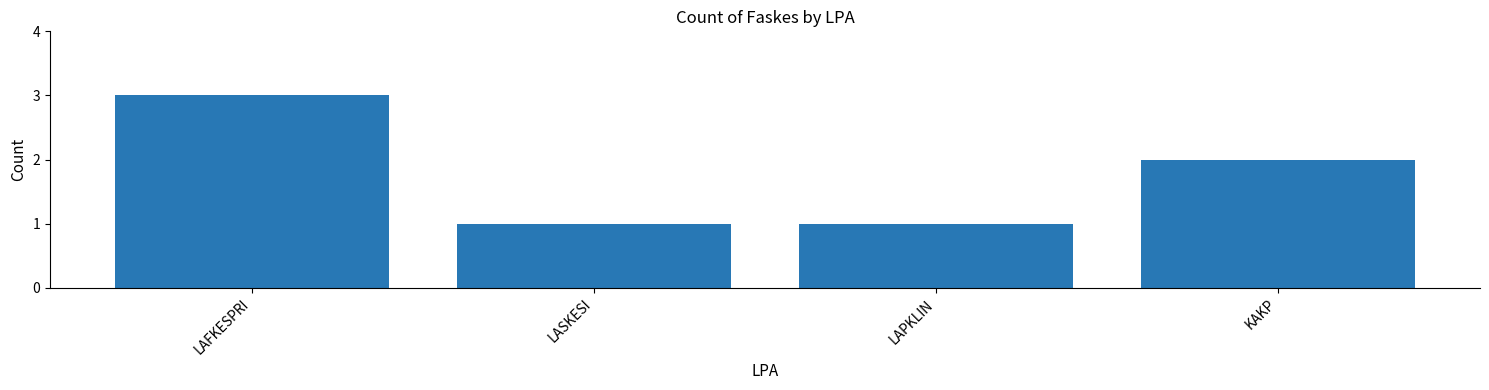

Reading left to right, extract all data points from this chart.

LAFKESPRI=3	LASKESI=1	LAPKLIN=1	KAKP=2